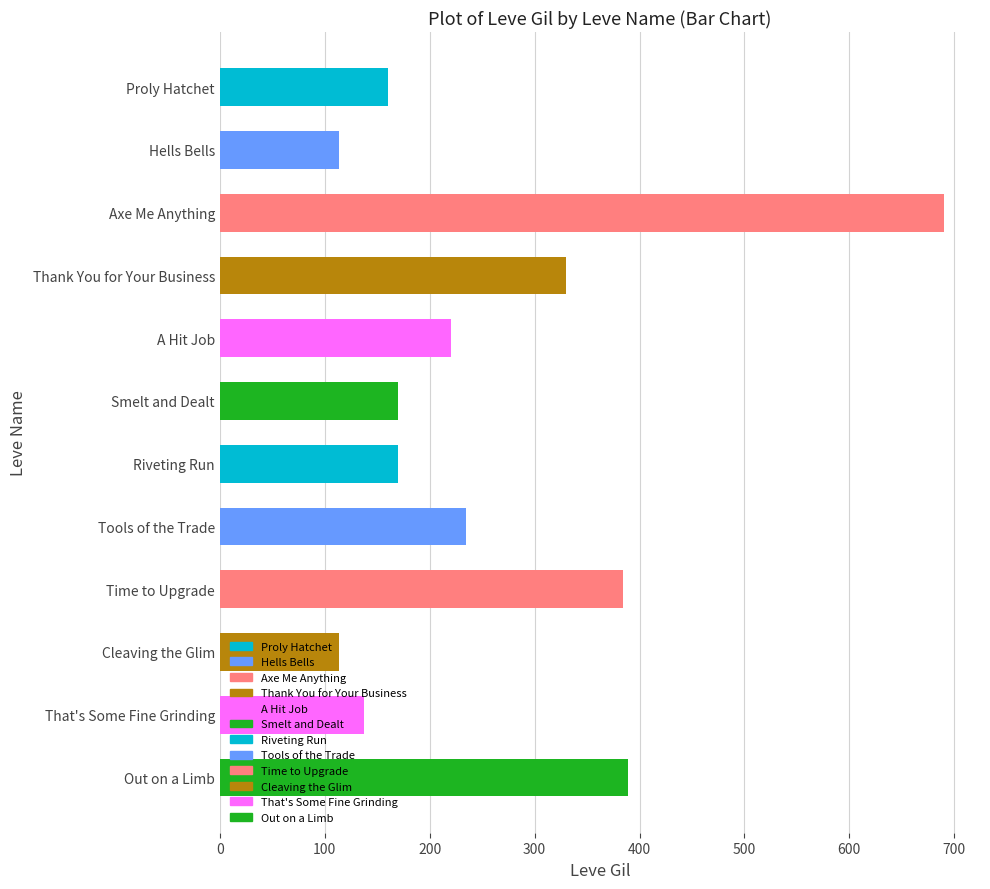

What is the sum of all values?

3113